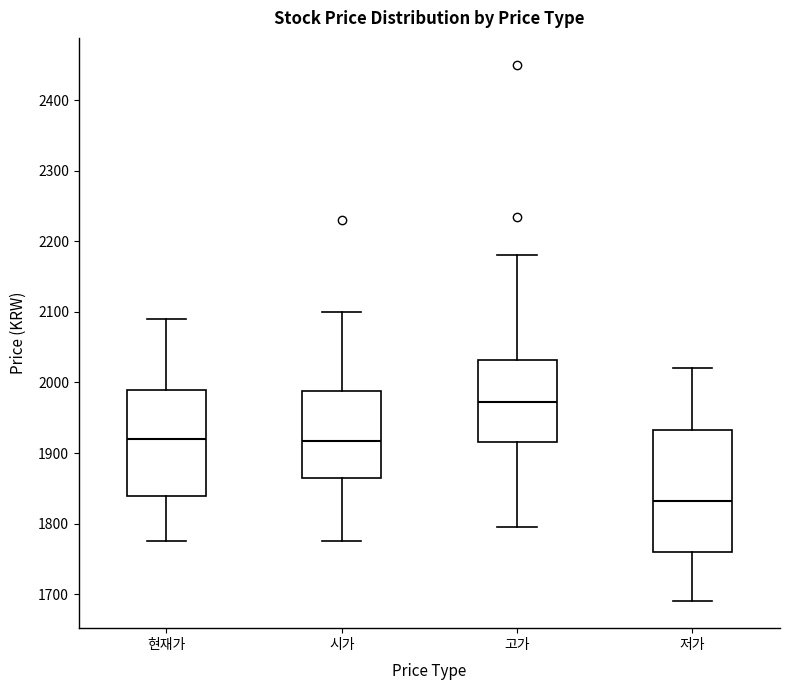

Where is the lower edge of the box for 고가 on the y-axis? The values are not printed on the chart, so give them approximately, as read against the axis.

1920